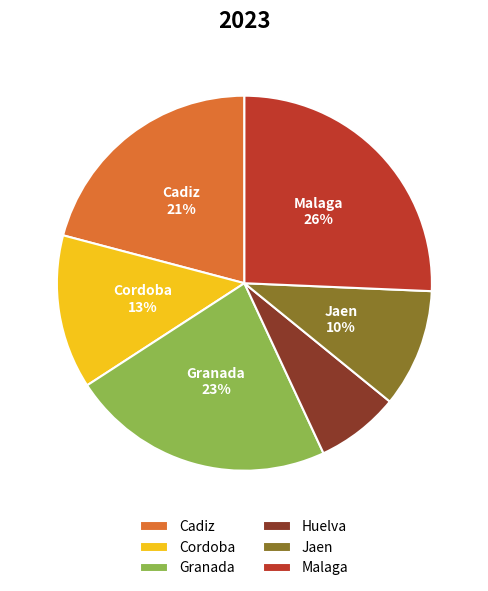

Do Granada and Huelva together represent more than half of the pie?

No